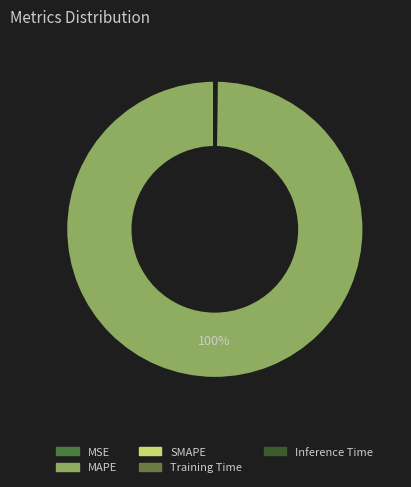

Is it true that MSE is 0% of the pie?

True